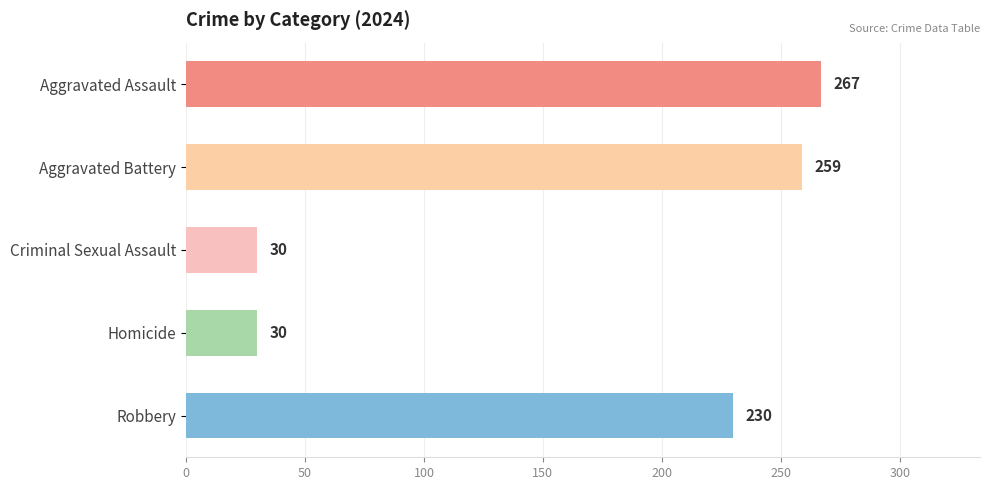

What is the greatest value displayed?

267